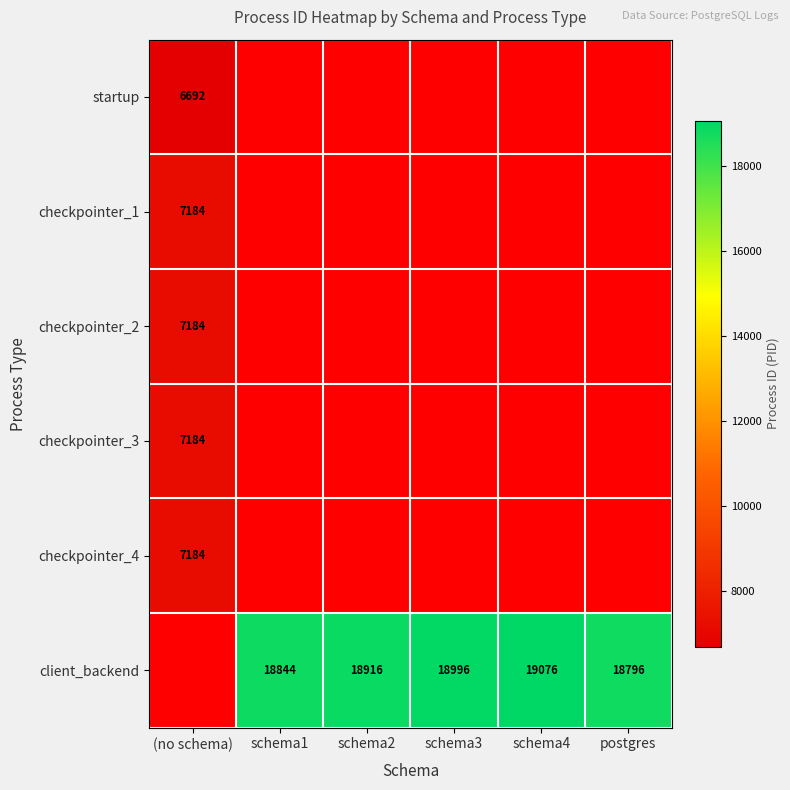

Is the value of client_backend at postgres greater than the value of checkpointer_3 at (no schema)?

Yes